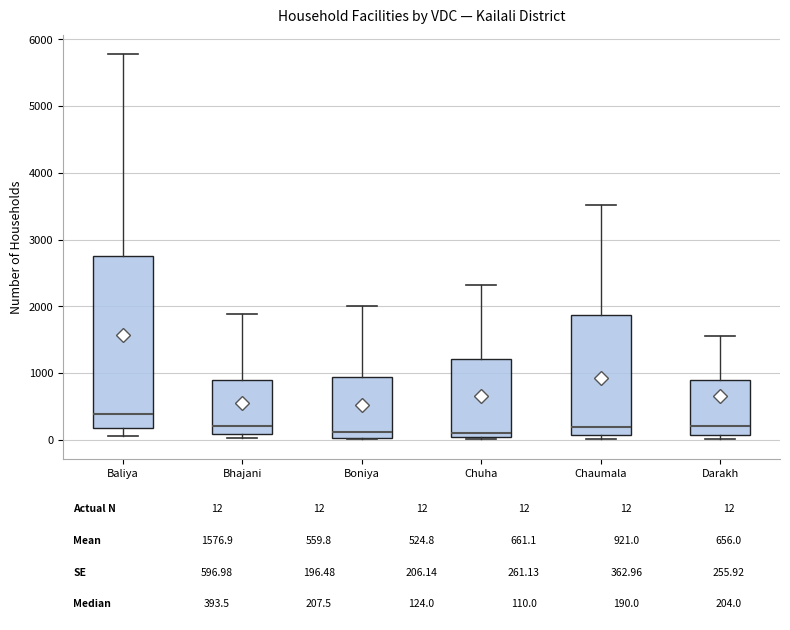

Comparing the boxes themselves (not the whiskers), which one is the tallest?

Baliya